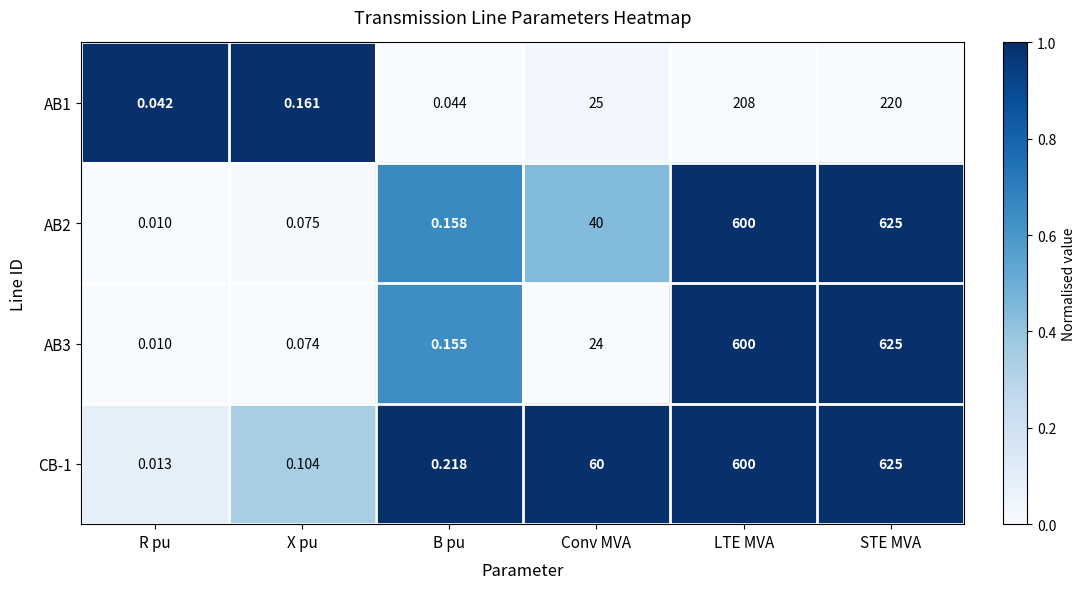

Where is CB-1 nearest to the value 312?

Conv MVA